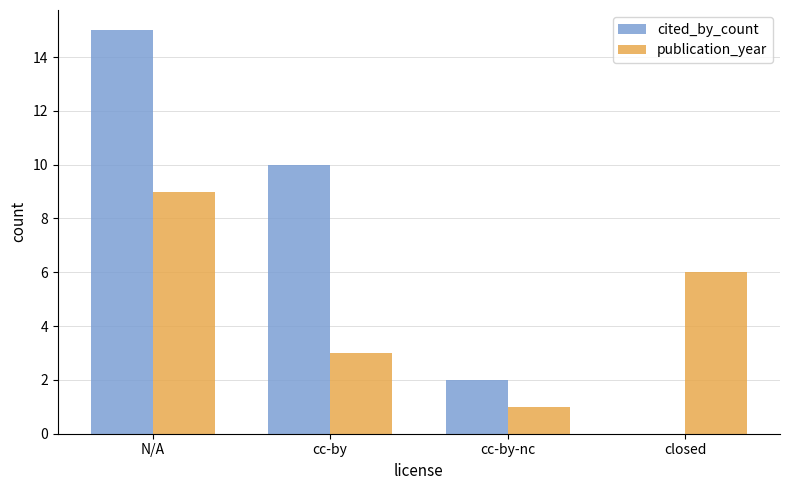

What is the highest value of the publication_year series?

9